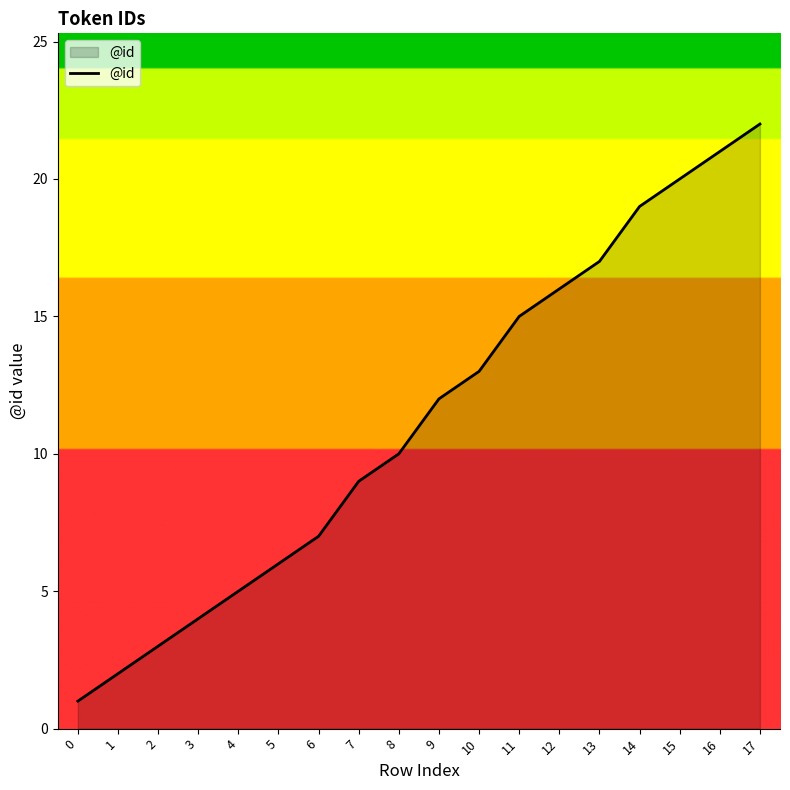

Does the chart have visible grid lines?

No